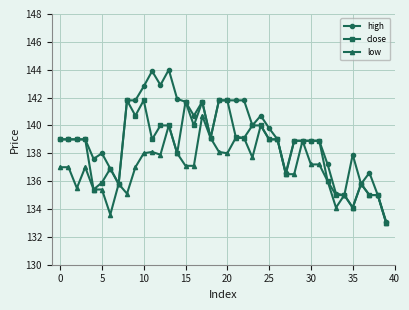

What is the maximum value for low?

140.7